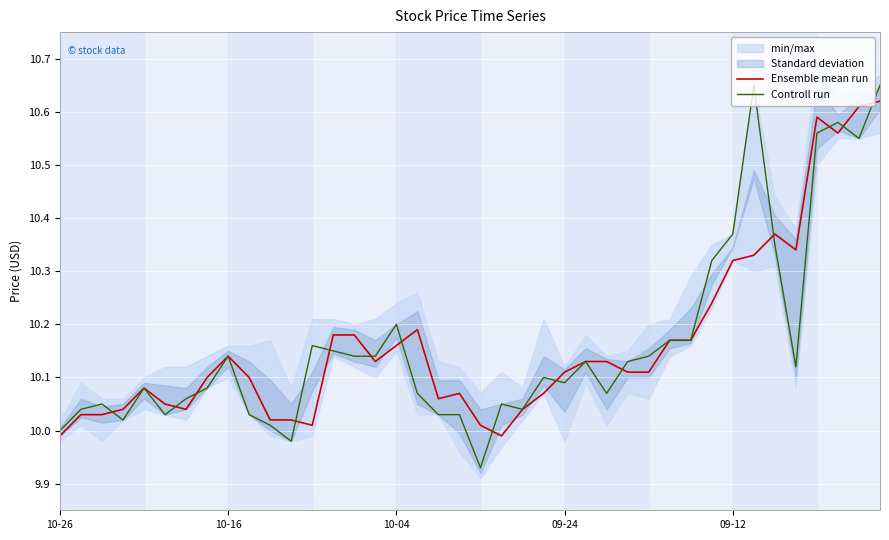

What is the label of the 36th point from the left?

35